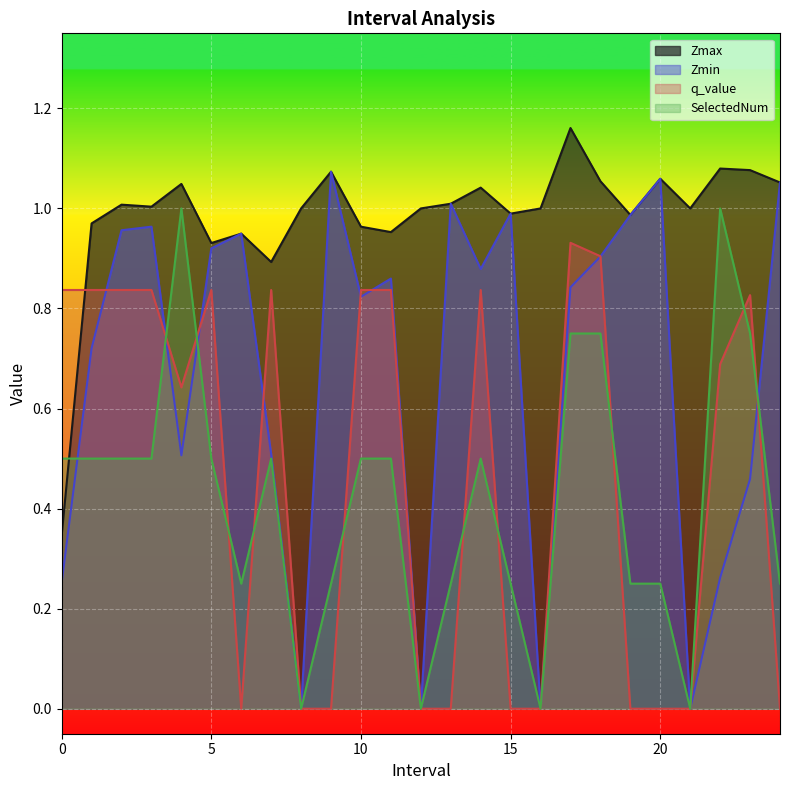

What is the label of the 8th point from the left?

7.0